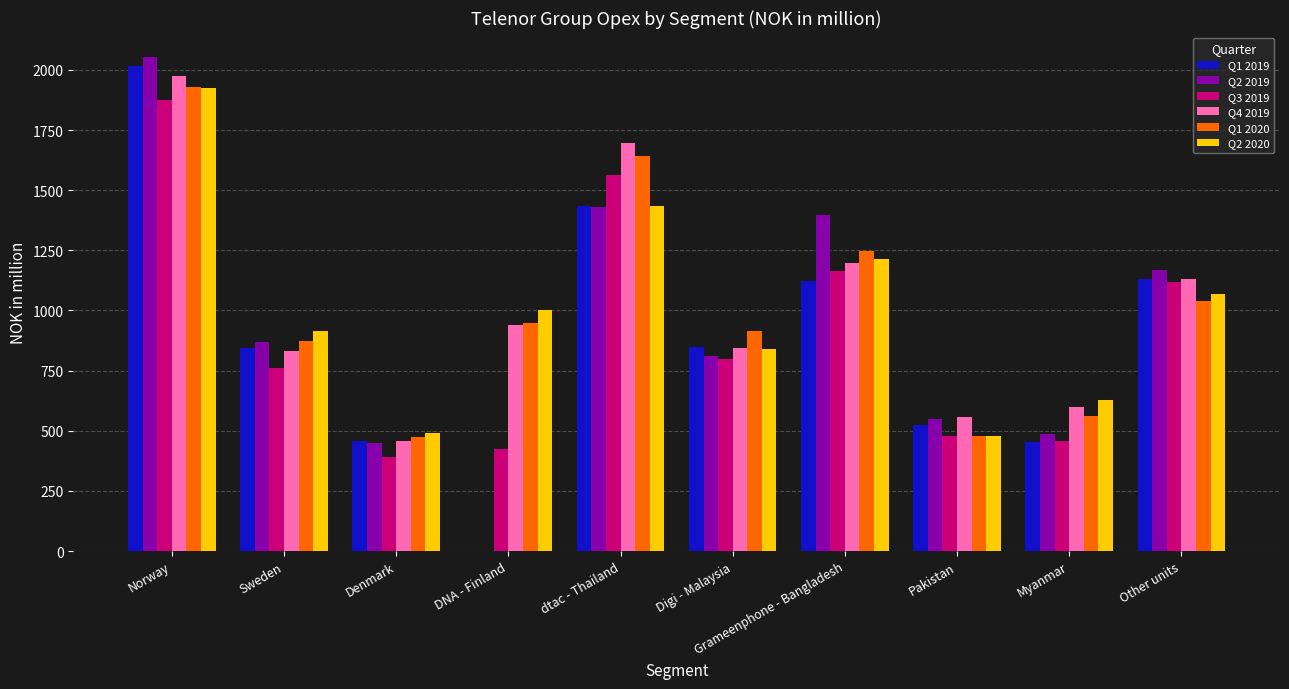

Which series changed the most between DNA - Finland and Digi - Malaysia?

Q1 2019